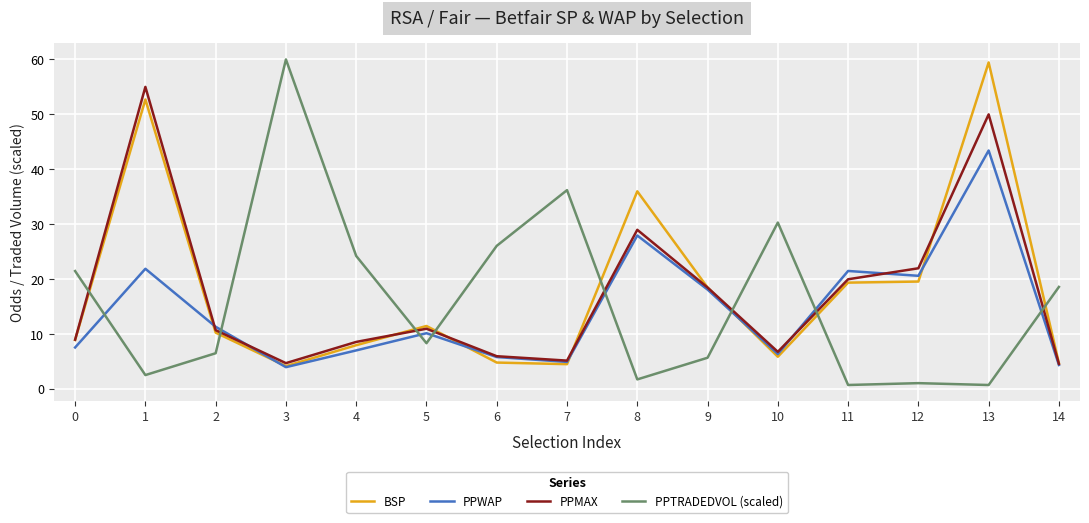

Between 0 and 5, which series saw the biggest shift?

PPTRADEDVOL (scaled)